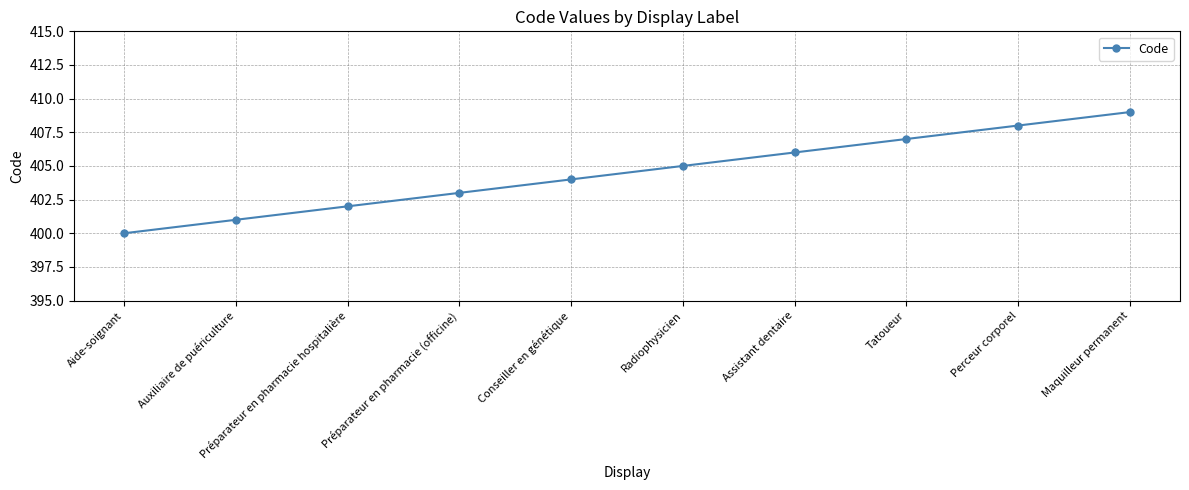

Reading left to right, what are all the values shown in this chart?

Aide-soignant=400	Auxiliaire de puériculture=401	Préparateur en pharmacie hospitalière=402	Préparateur en pharmacie (officine)=403	Conseiller en génétique=404	Radiophysicien=405	Assistant dentaire=406	Tatoueur=407	Perceur corporel=408	Maquilleur permanent=409